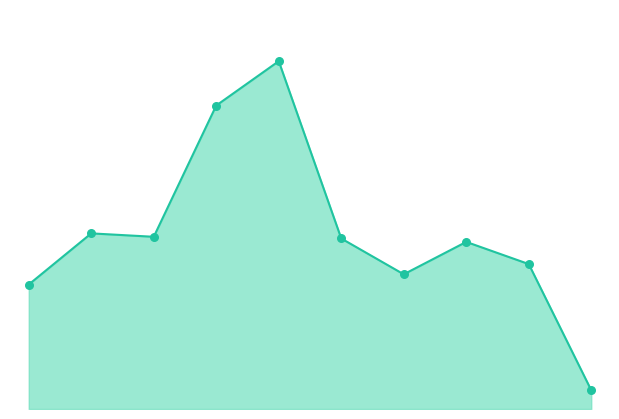

How many lines are shown in the chart?

1